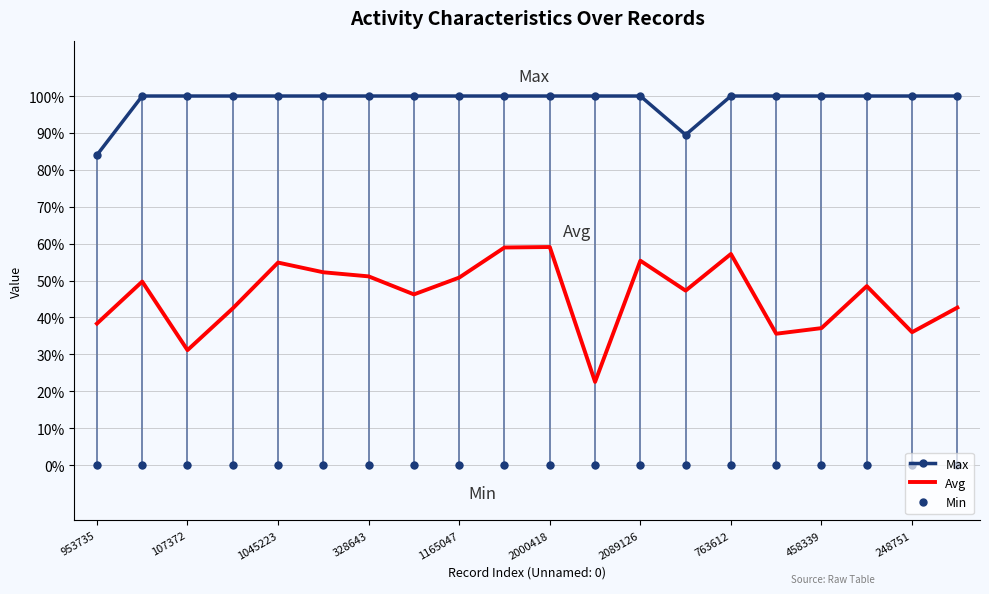

At which category is the sum across all series the highest?

2000418